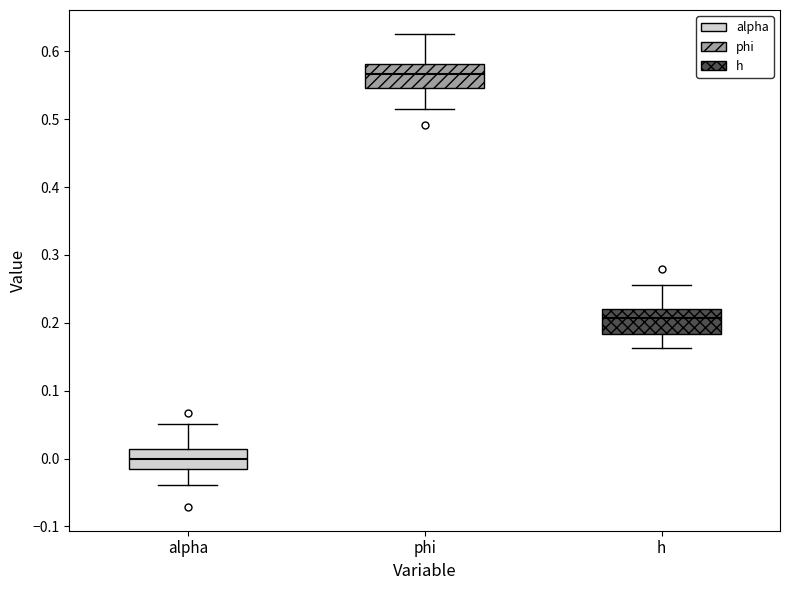

Reading left to right, transcribe this box plot: for each box, give where its median line is, the range the box spans, and where its two whiskers end, as read against the y-axis. The values are not printed on the chart, so give them approximately, as read against the axis.

alpha: median 0.00, box -0.02 to 0.01, whiskers -0.04 to 0.05
phi: median 0.57, box 0.55 to 0.58, whiskers 0.51 to 0.63
h: median 0.21, box 0.18 to 0.22, whiskers 0.16 to 0.26